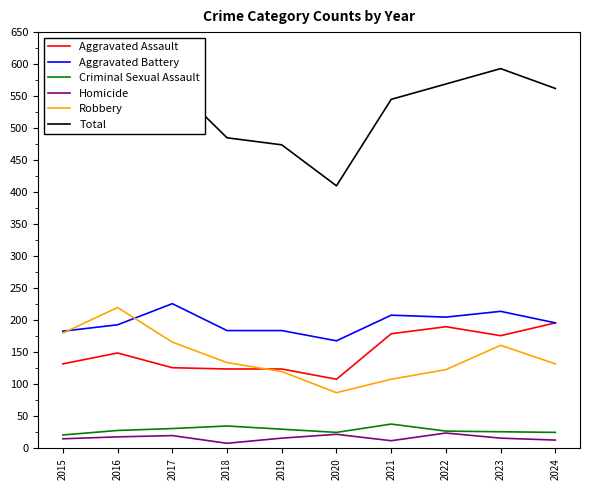

List the labels in order of Aggravated Battery value, smallest first.

2020, 2015, 2018, 2019, 2016, 2024, 2022, 2021, 2023, 2017